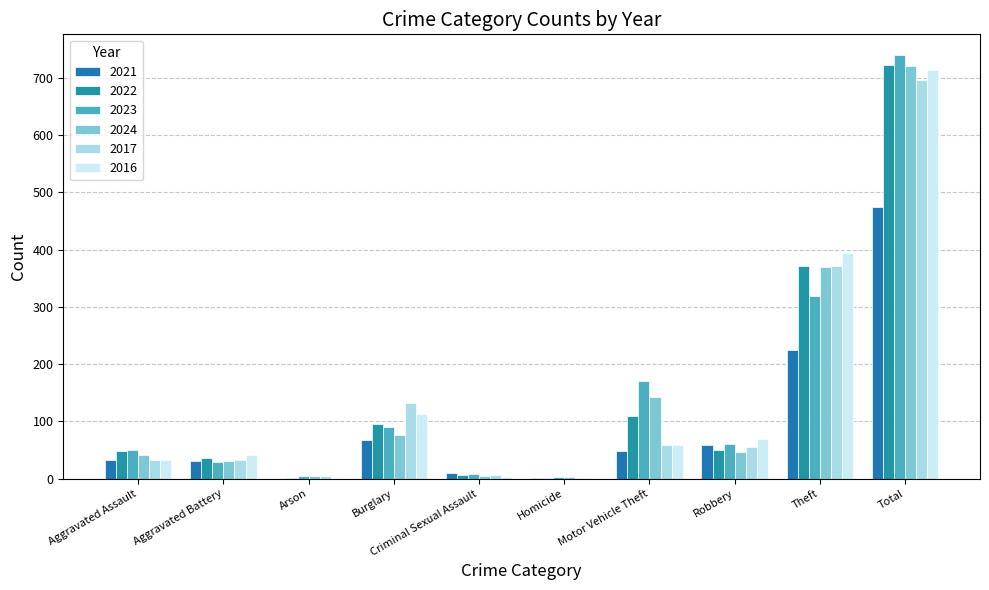

What is the sum of all 2021 values?

948